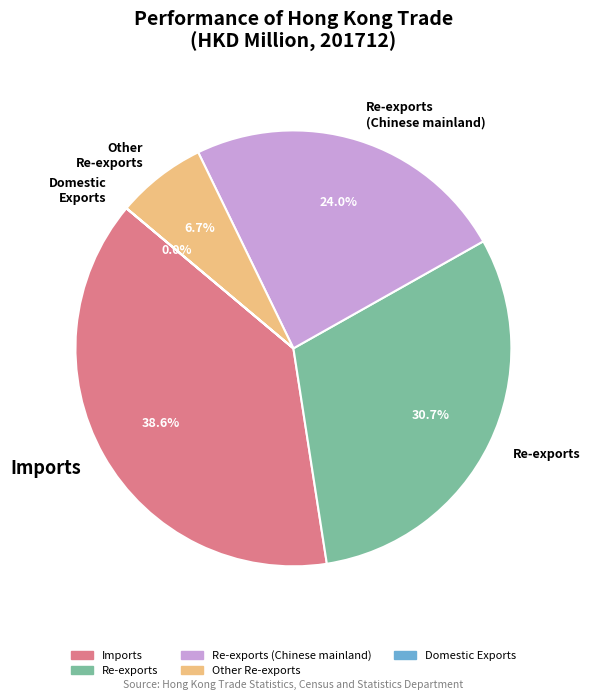

Is there any slice that represents more than half of the pie?

No